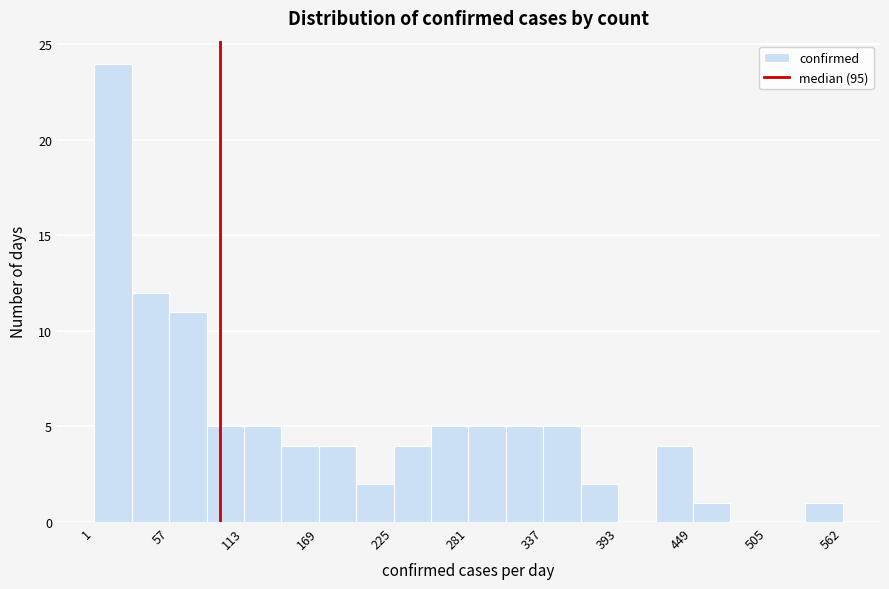

Around what value on the x-axis is the tallest bar? Give the approximate position of its centre, as read against the axis.

20